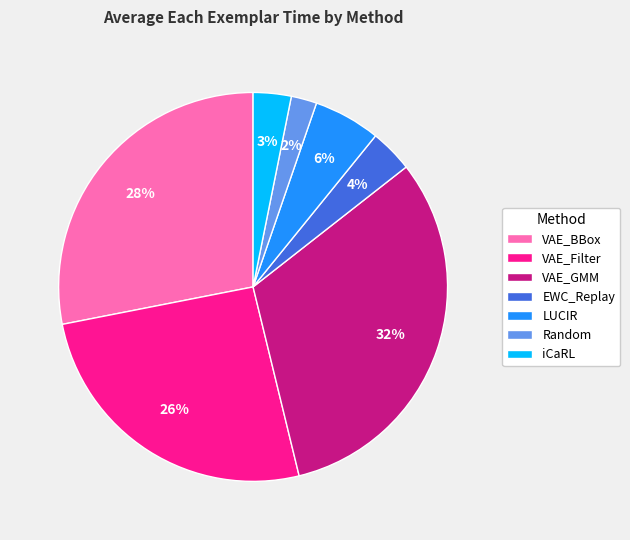

Between iCaRL and LUCIR, which is larger?

LUCIR